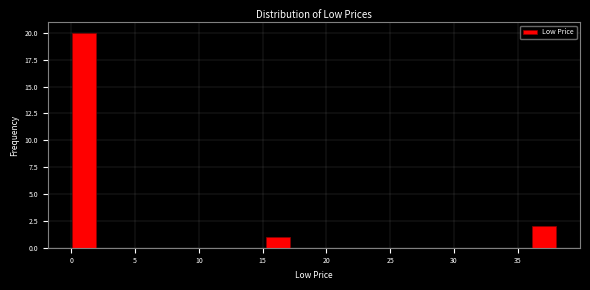

Around what value on the x-axis is the tallest bar? Give the approximate position of its centre, as read against the axis.

1.0